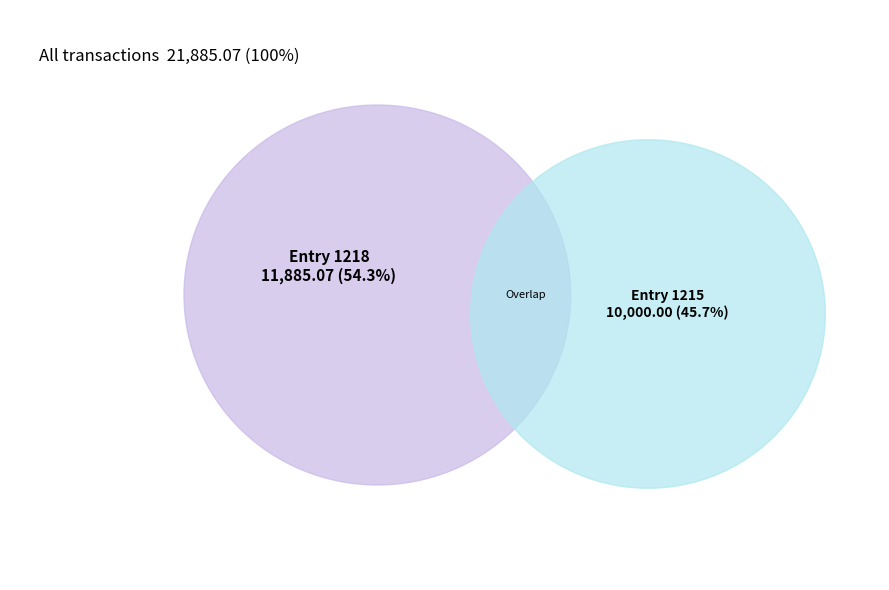

How many segments does this pie chart have?

2